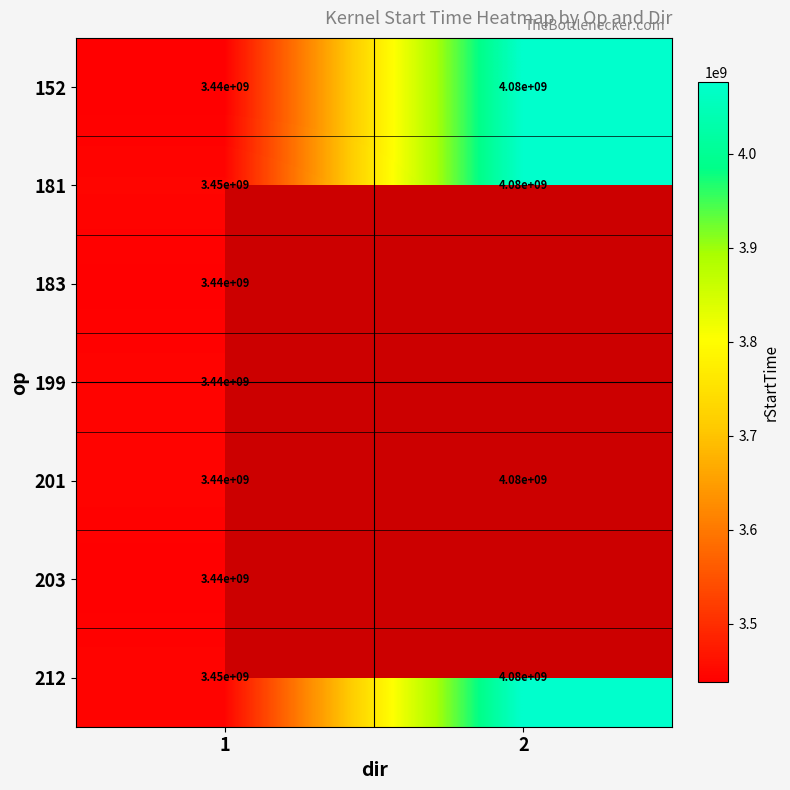

What is the sum of the 152 values at 2 and 1?

7520000000